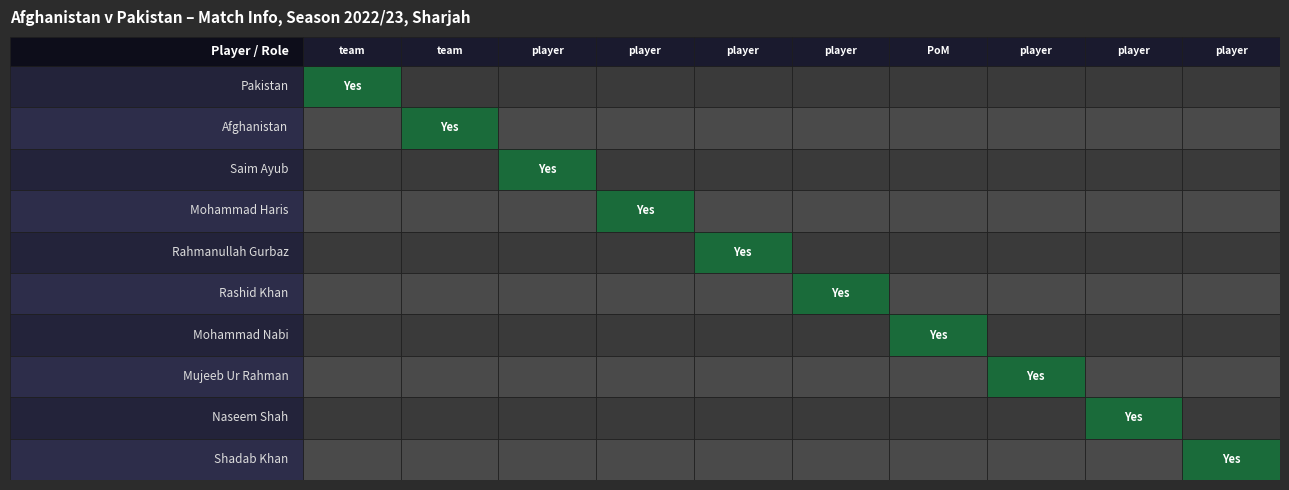

Rank the series by their maximum value, from lowest to highest.

Pakistan, Afghanistan, Saim Ayub, Mohammad Haris, Rahmanullah Gurbaz, Rashid Khan, Mohammad Nabi, Mujeeb Ur Rahman, Naseem Shah, Shadab Khan